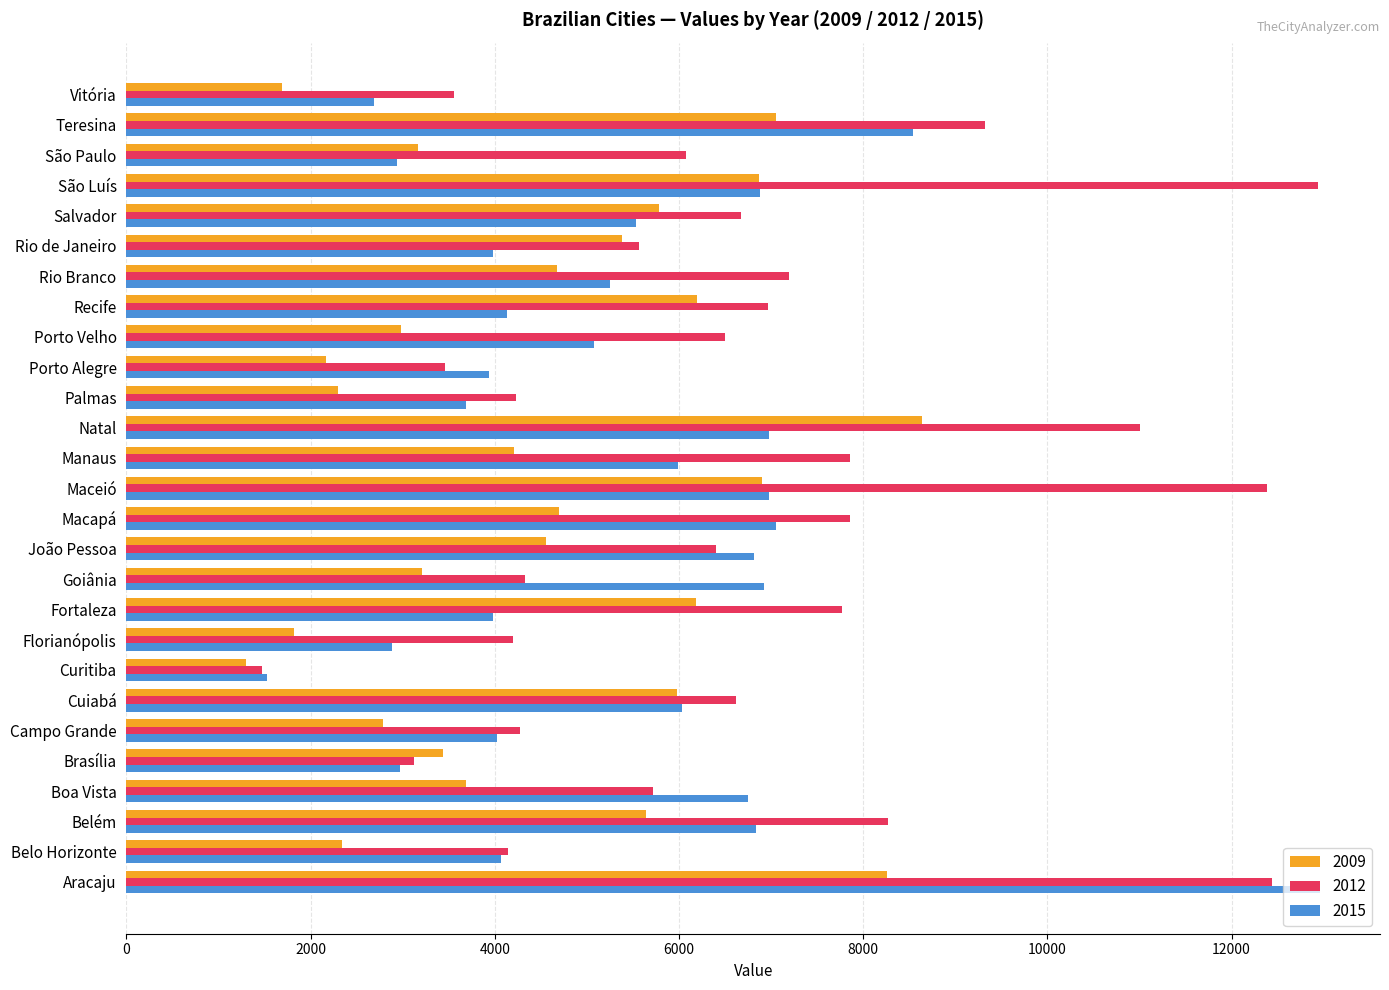

What is the smallest value displayed?

1294.2